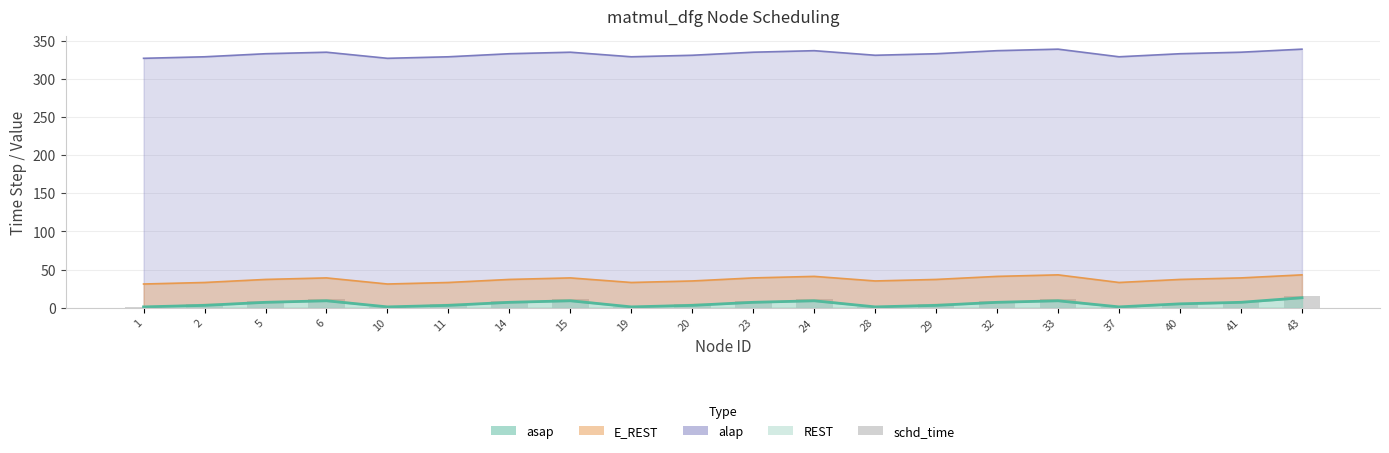

How many values exceed 7?

9